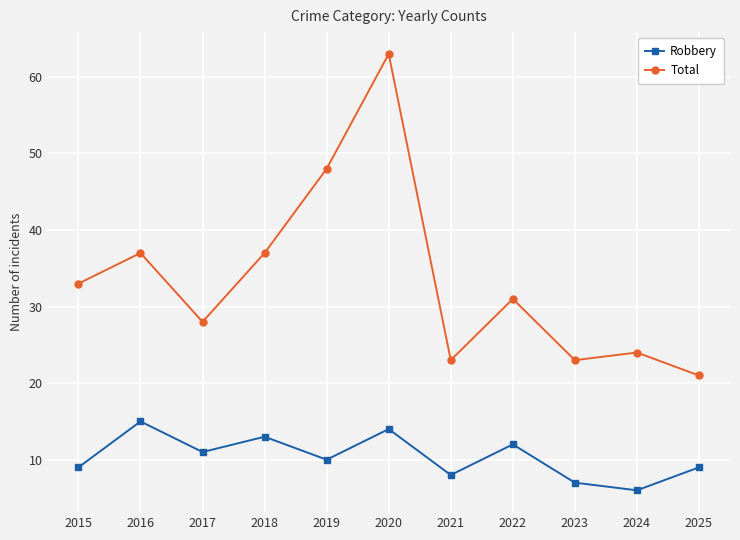

What is the value of the Total point at the 3rd from the left?

28